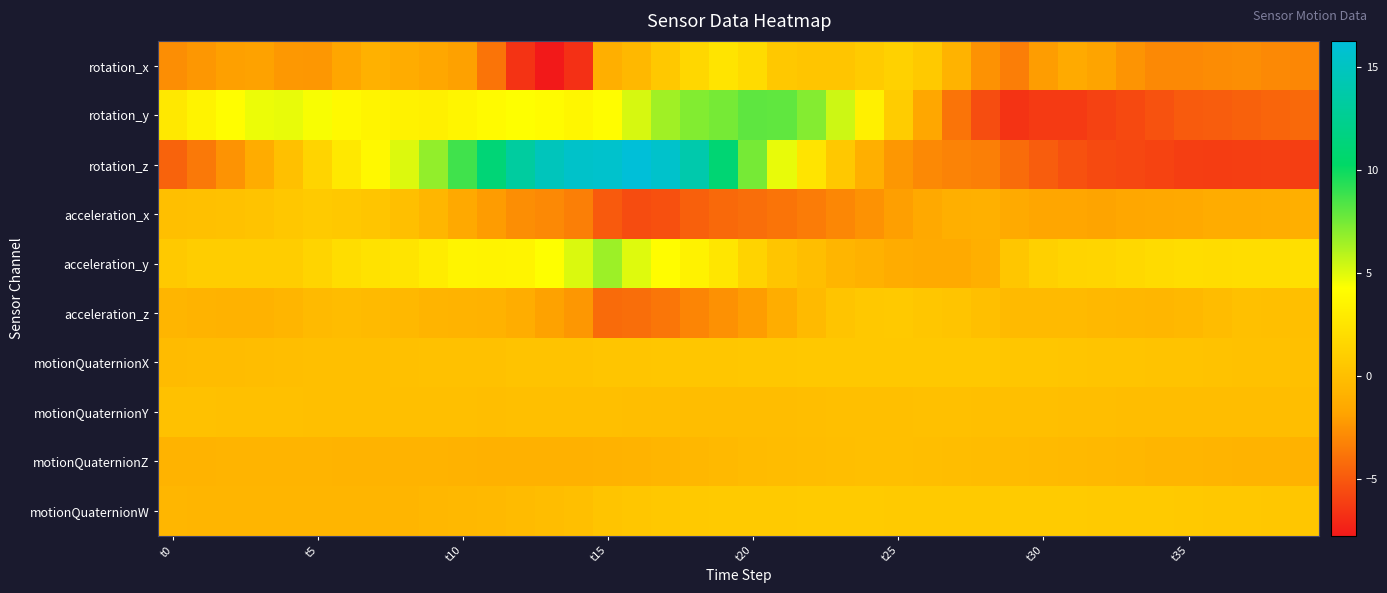

Which series has the widest spread of values?

rotation_z